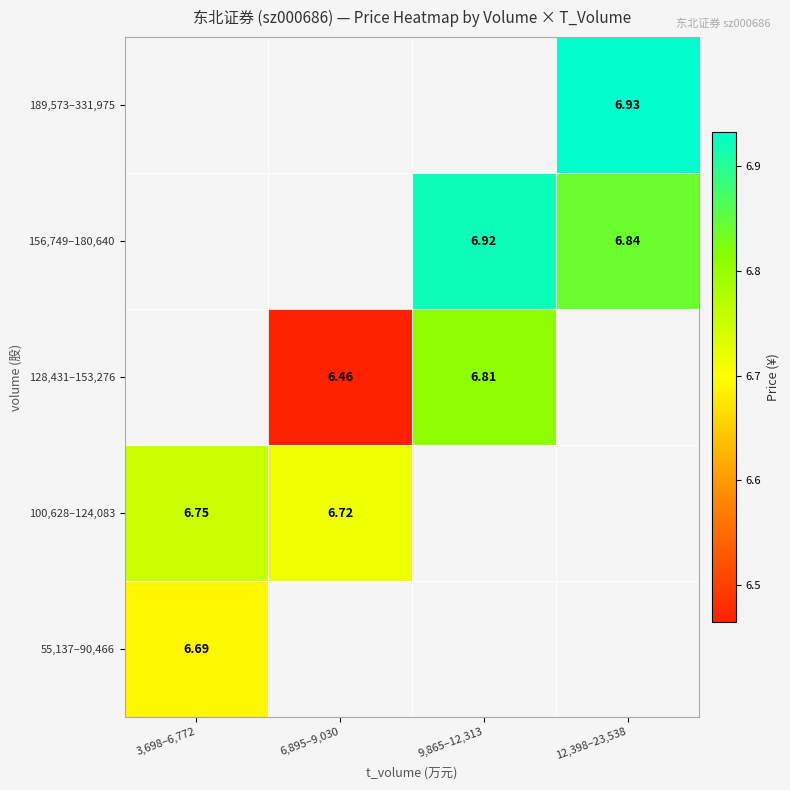

How many categories are shown in the chart?

4